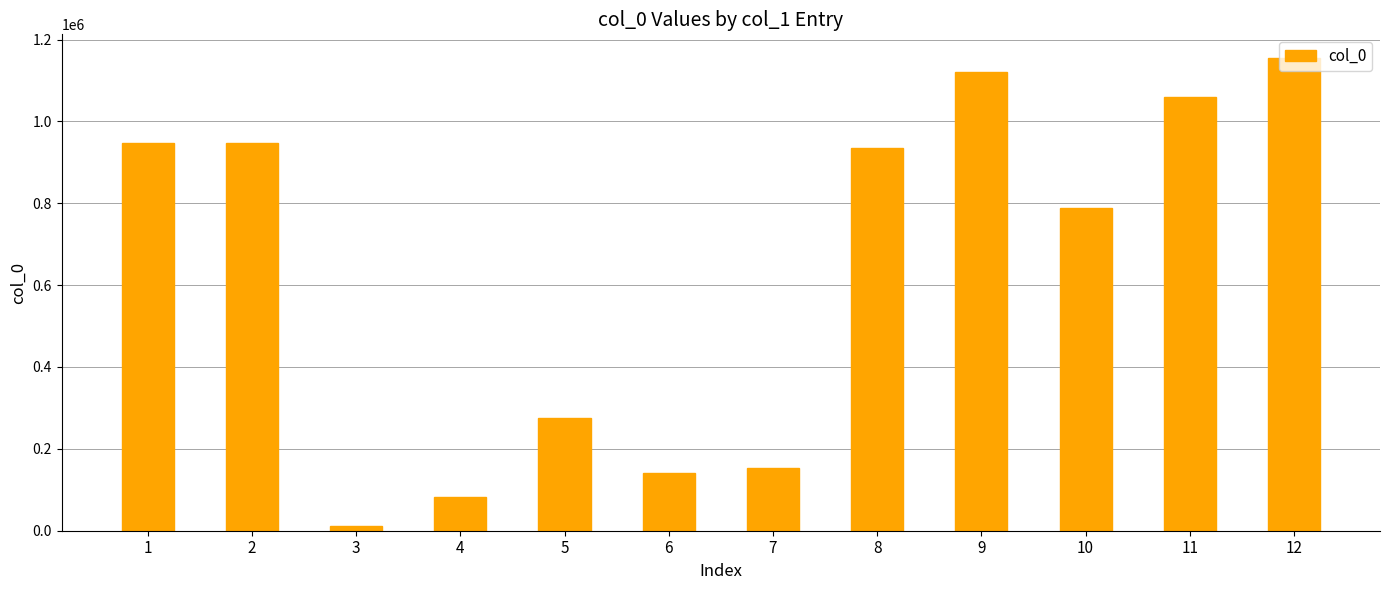

Does the chart contain stacked bars?

No